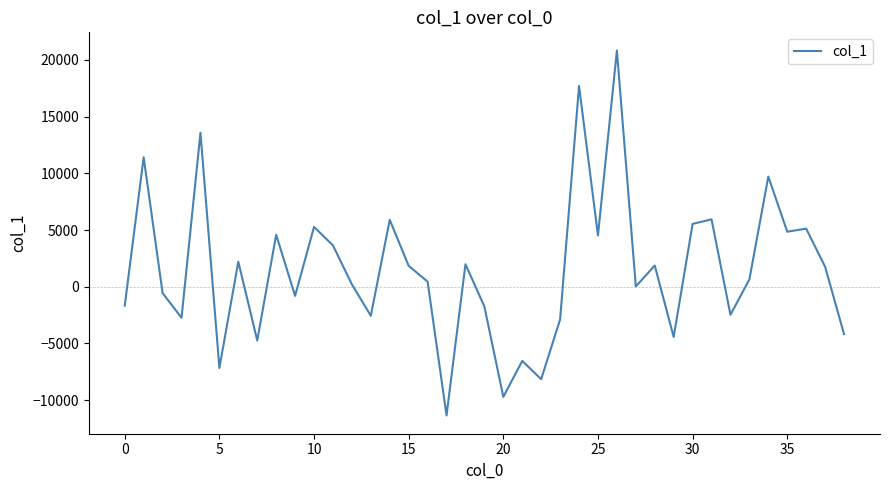

Does the chart have visible grid lines?

No